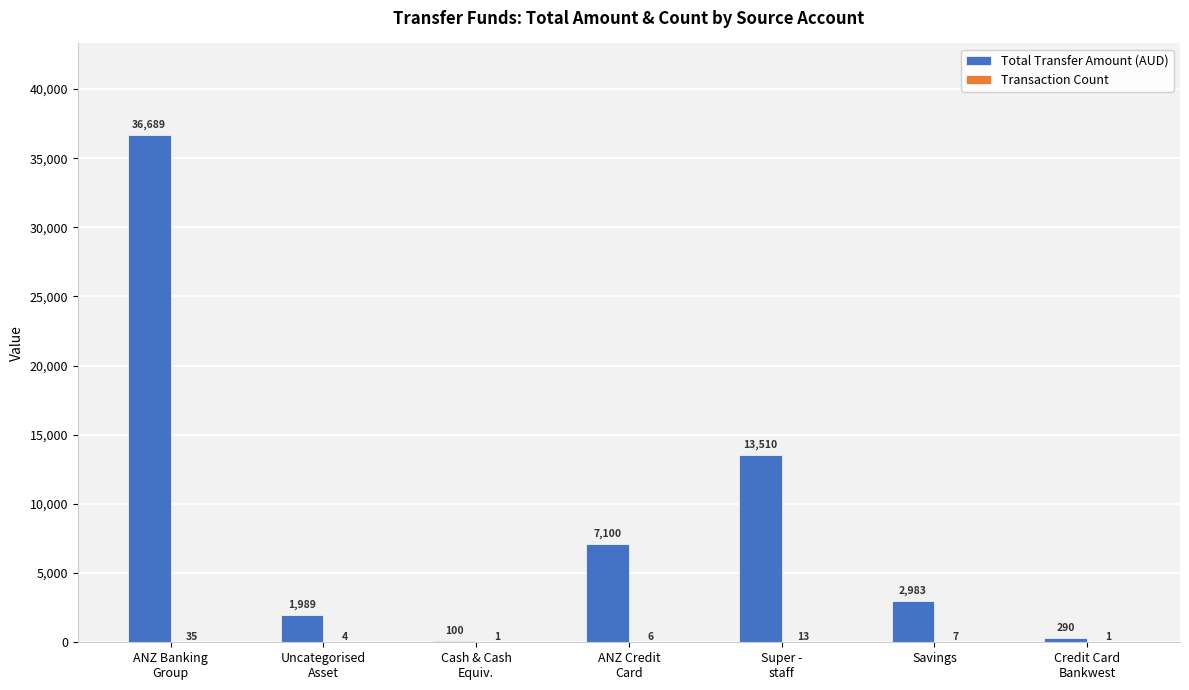

How many data points in Total Transfer Amount (AUD) are above 2982?

4